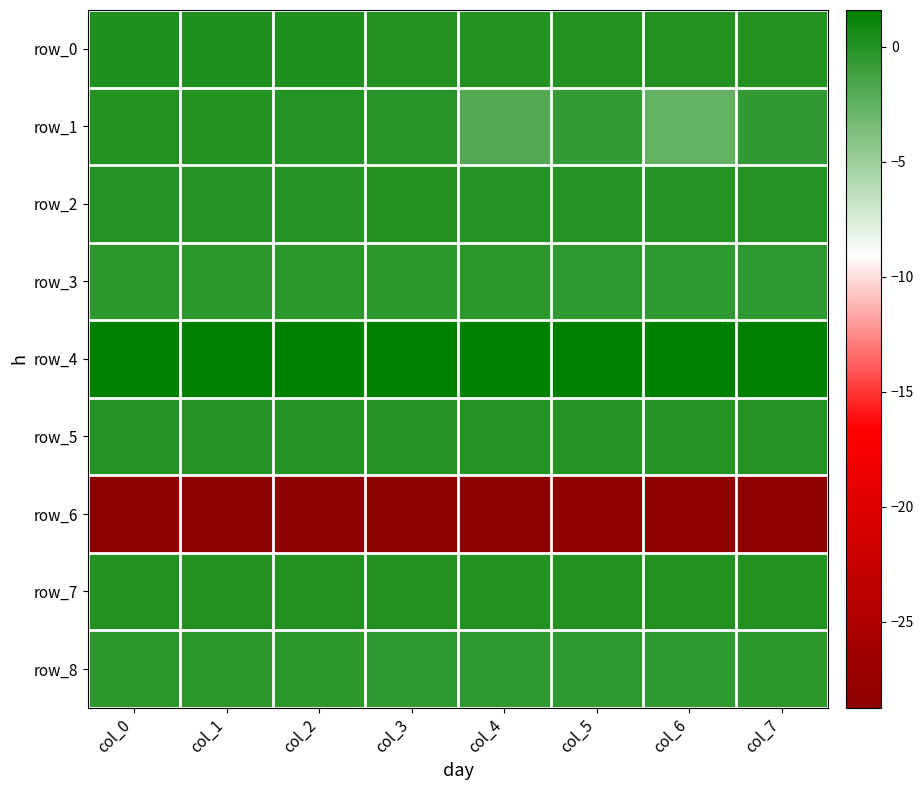

What is the sum of the row_8 values at col_2 and col_1?

-0.7